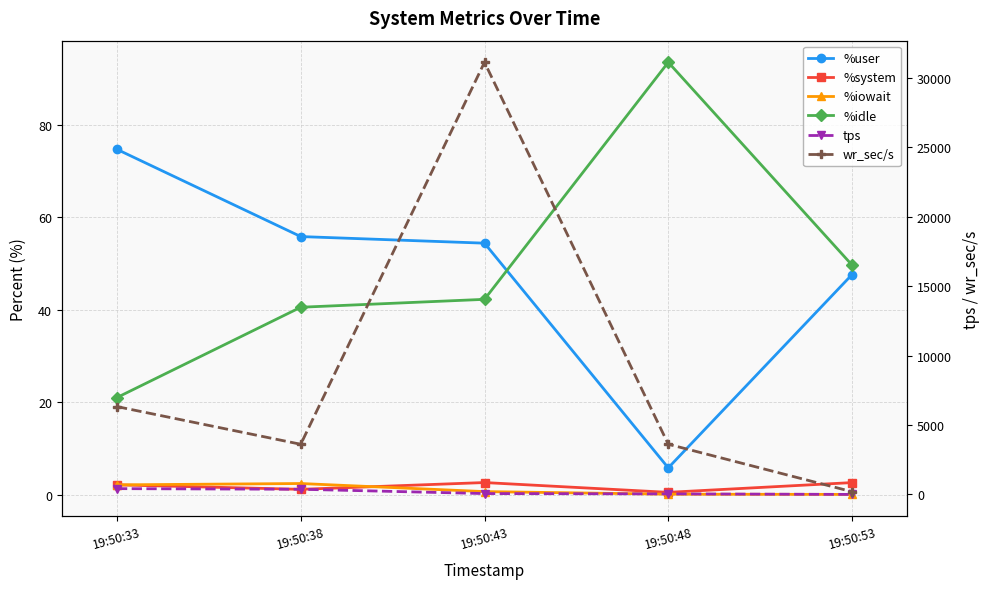

How many data points in %idle are above 42?

3